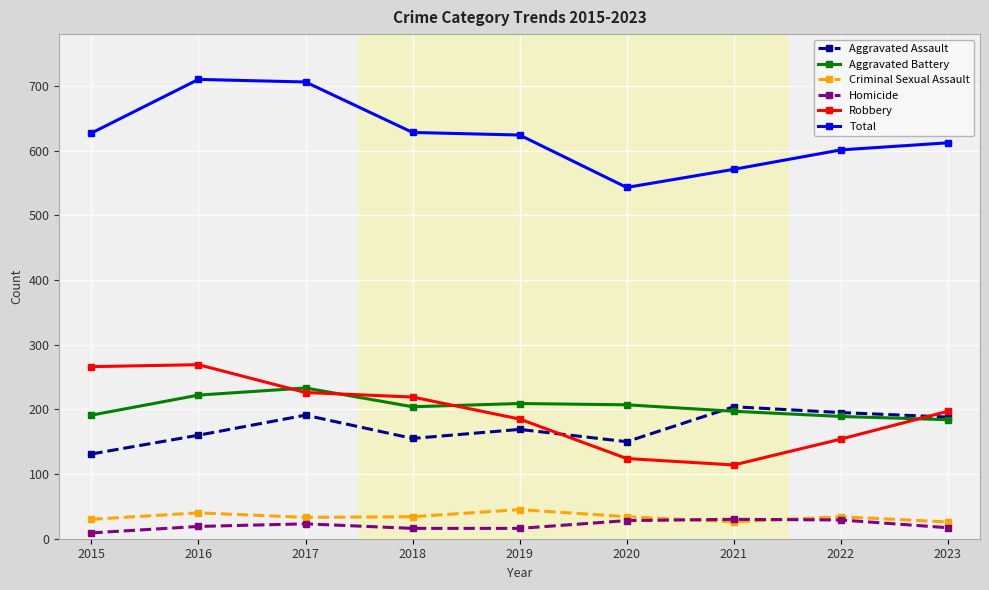

Which series has the largest total across all categories?

Total